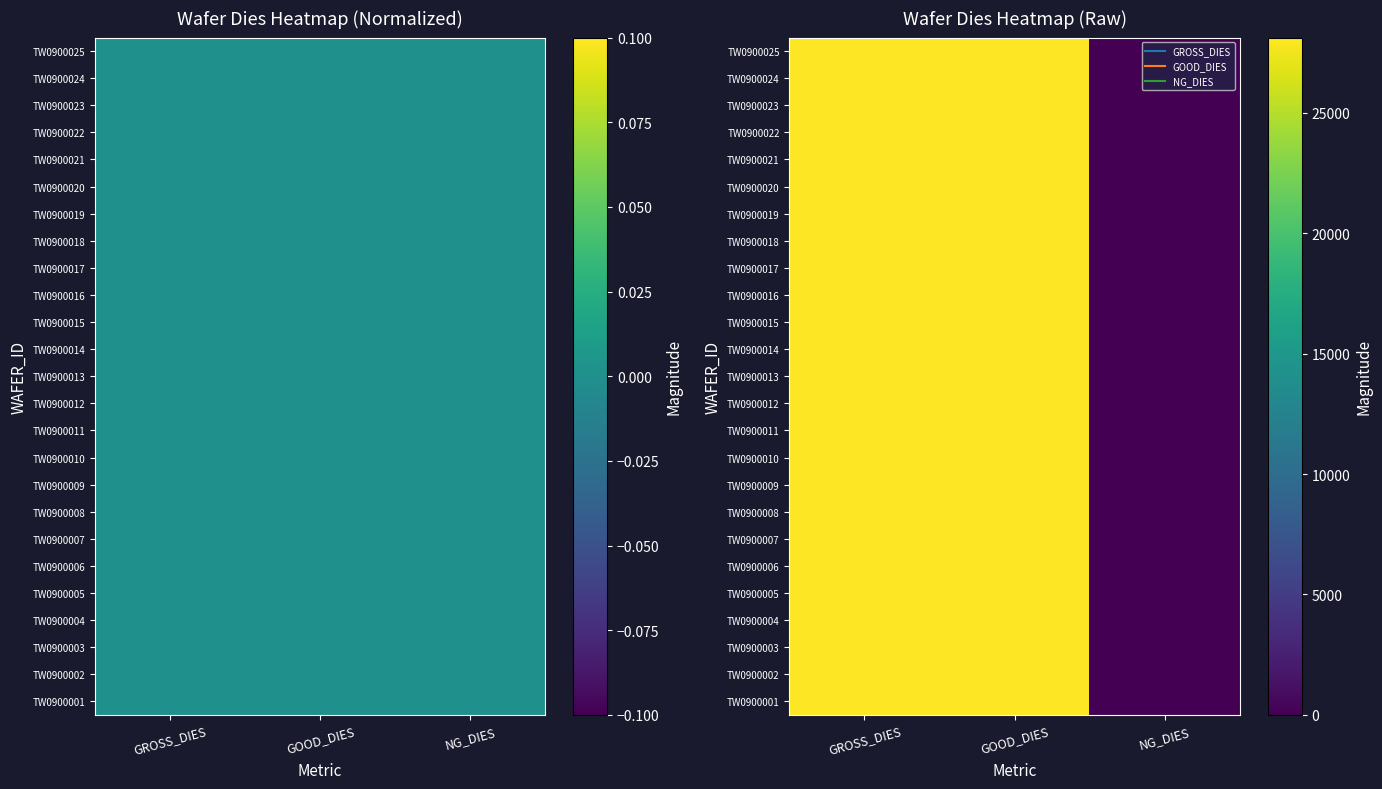

How many categories are shown in the chart?

3